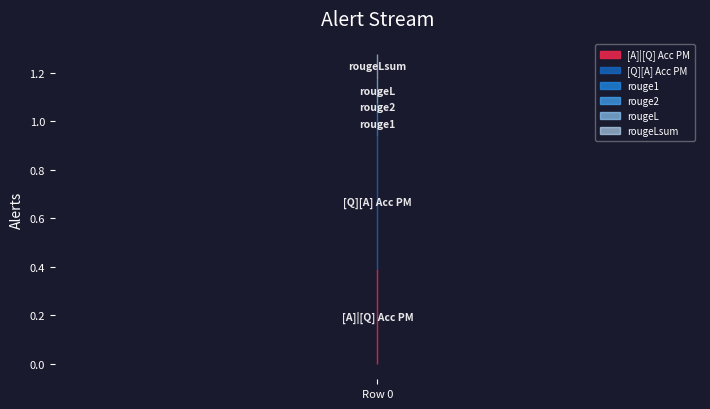

At 0, list the series in order from largest to smallest.

[Q][A] Acc PM, [A]|[Q] Acc PM, rouge1, rouge2, rougeL, rougeLsum